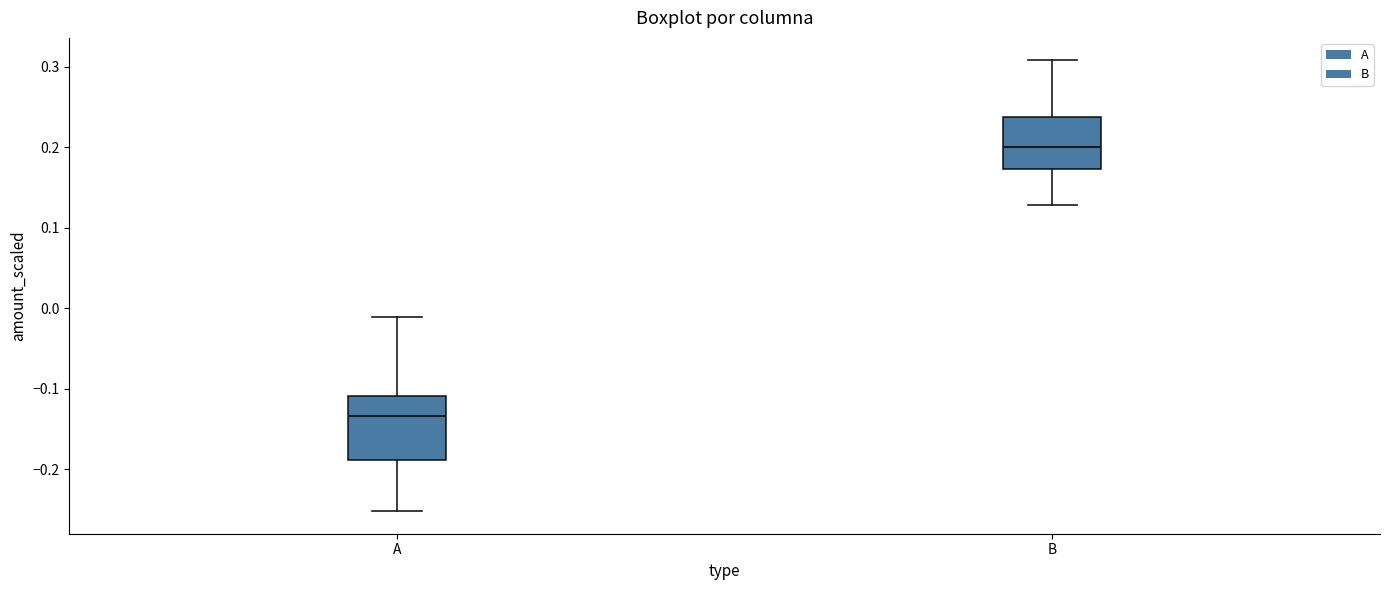

Reading left to right, read every box against the y-axis: the position of its median line, the range the box covers, and the ends of its whiskers. The values are not printed on the chart, so give them approximately, as read against the axis.

A: median -0.13, box -0.19 to -0.11, whiskers -0.25 to -0.01
B: median 0.20, box 0.17 to 0.24, whiskers 0.13 to 0.31